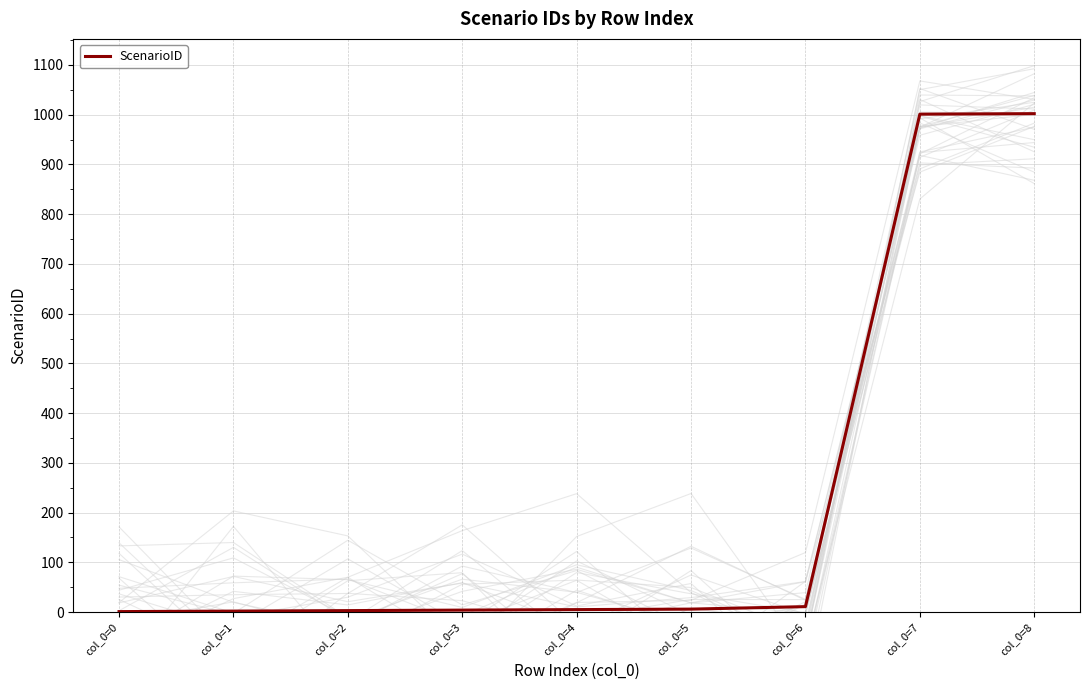

What is the greatest value displayed?

1002